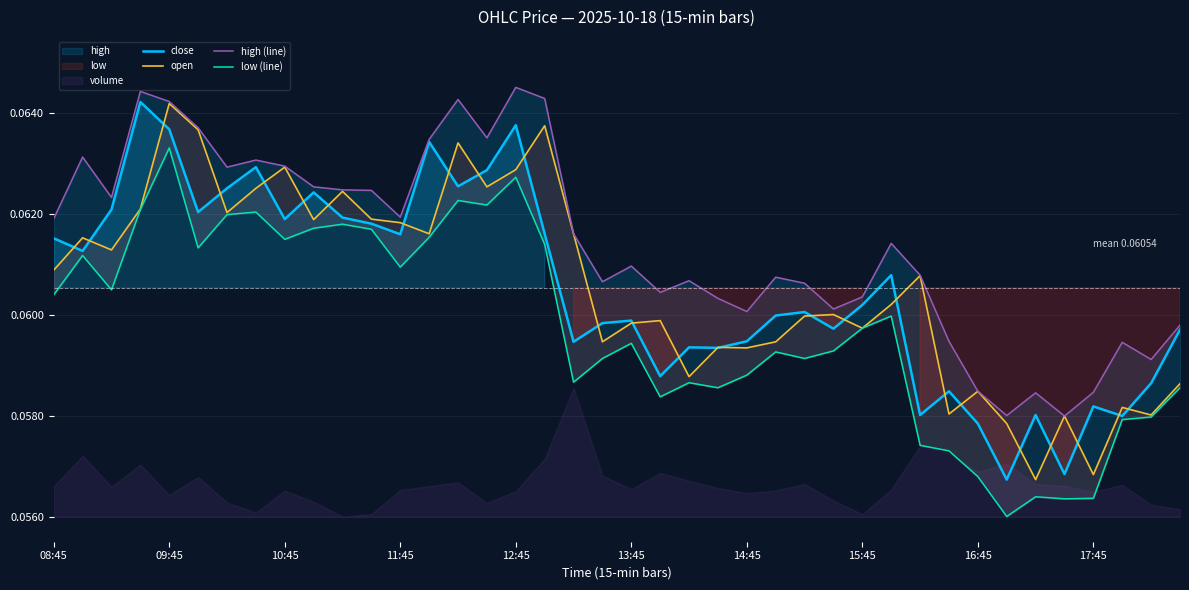

What is the approximate value of high (line) at 26?

0.1